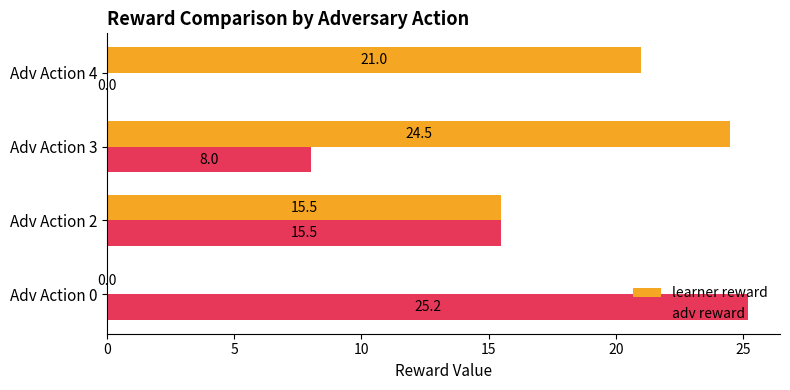

What is the sum of all learner reward values?

61.0